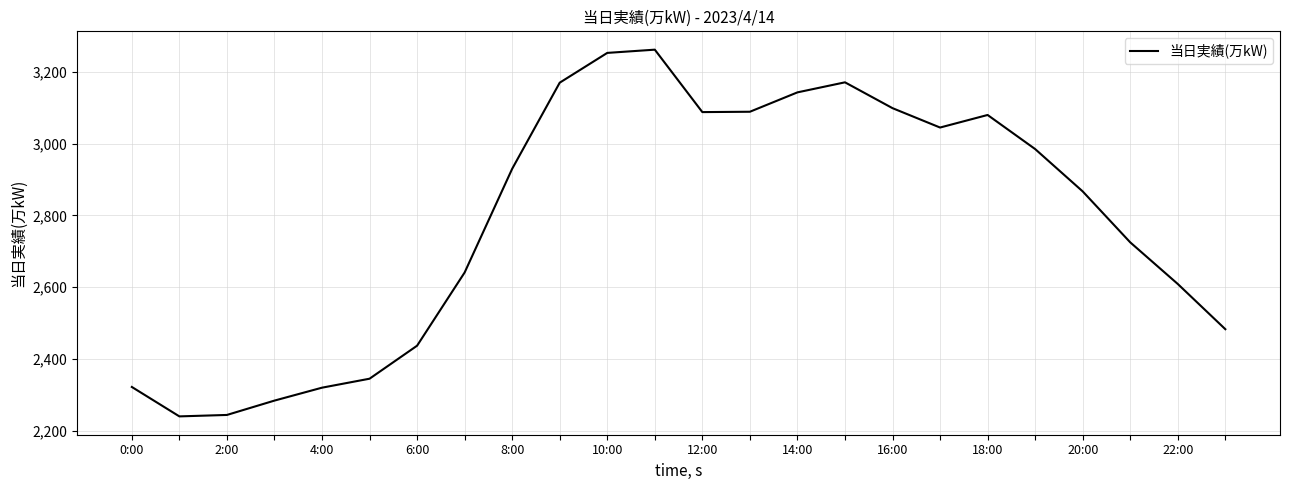

What is the difference between the maximum and minimum values?

1022